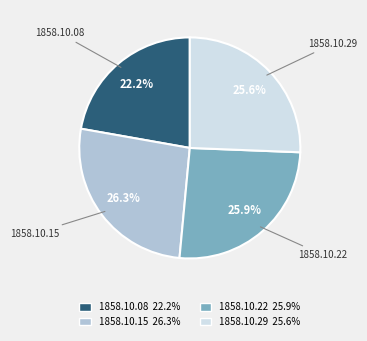

Does 1858.10.08 22.2% account for over 50% of the chart?

No